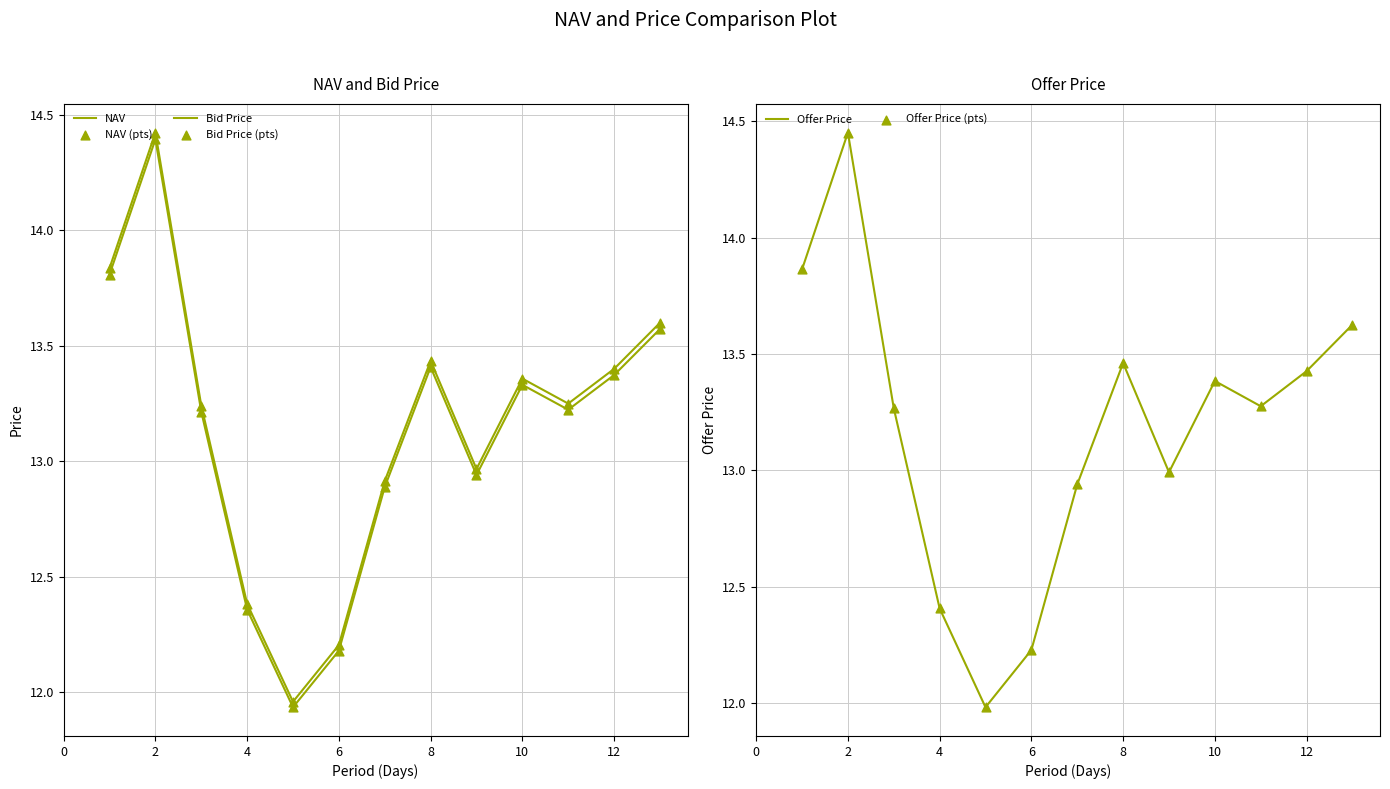

Which series reaches the minimum Y coordinate?

Bid Price